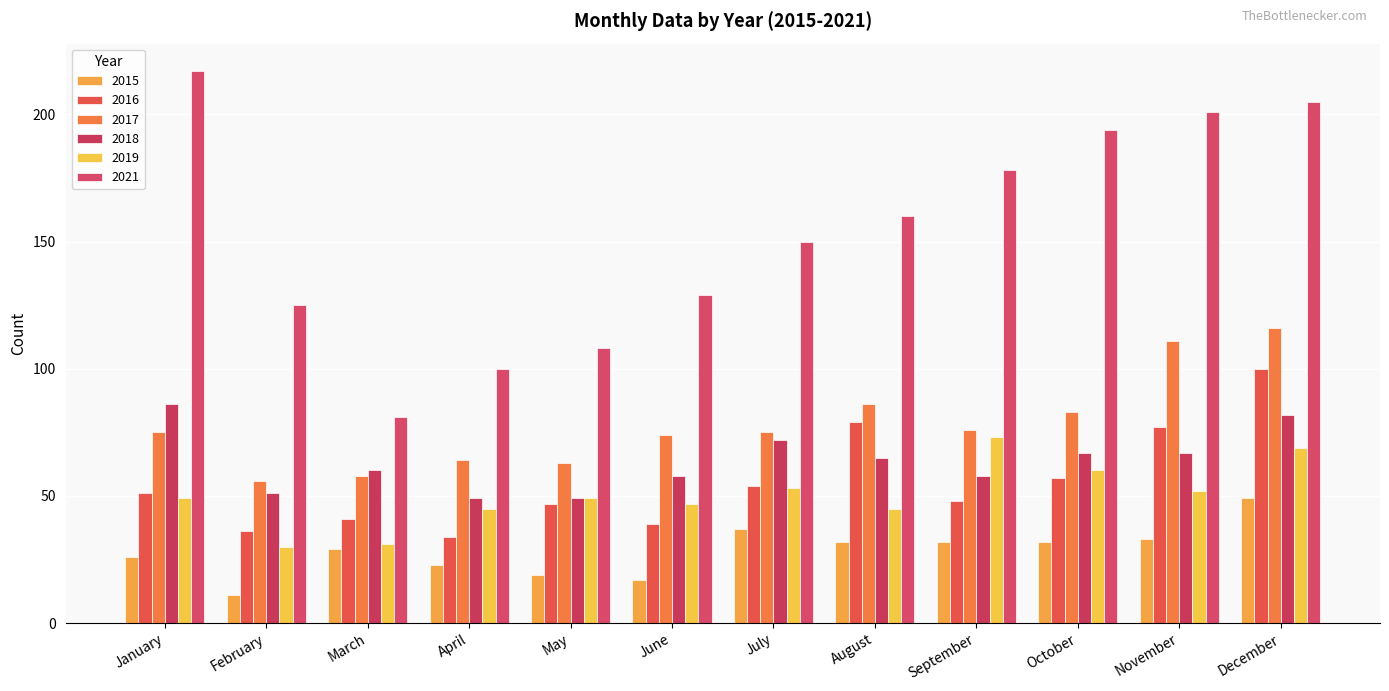

What are all the series names shown in the legend?

2015, 2016, 2017, 2018, 2019, 2021